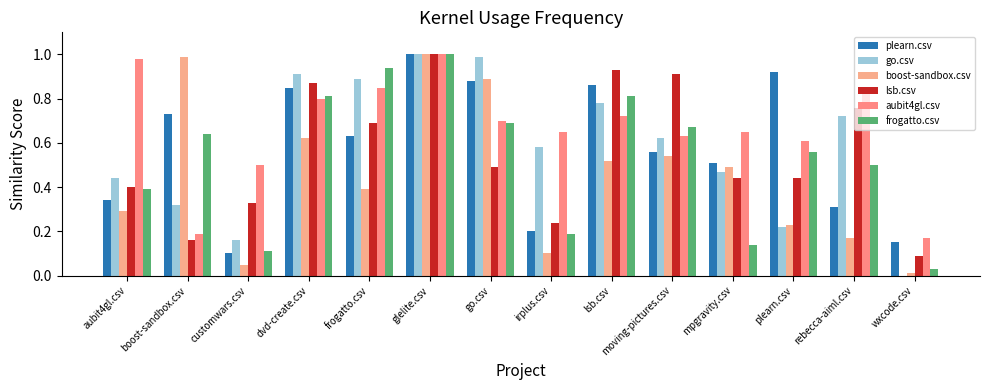

Does the chart contain stacked bars?

No